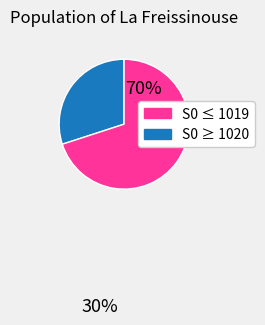

Does any single category account for the majority?

Yes